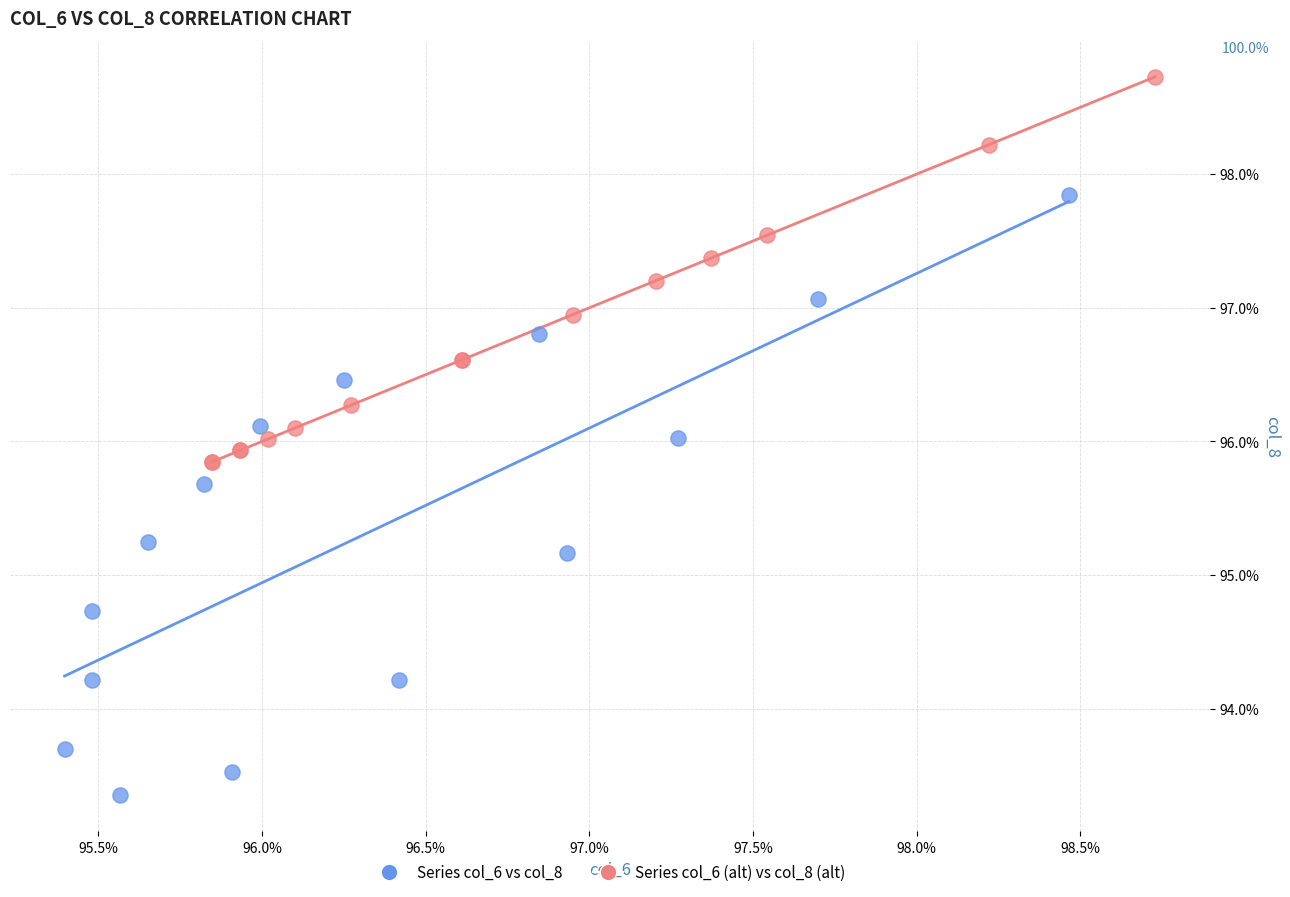

Which series reaches the minimum Y coordinate?

Series col_6 vs col_8